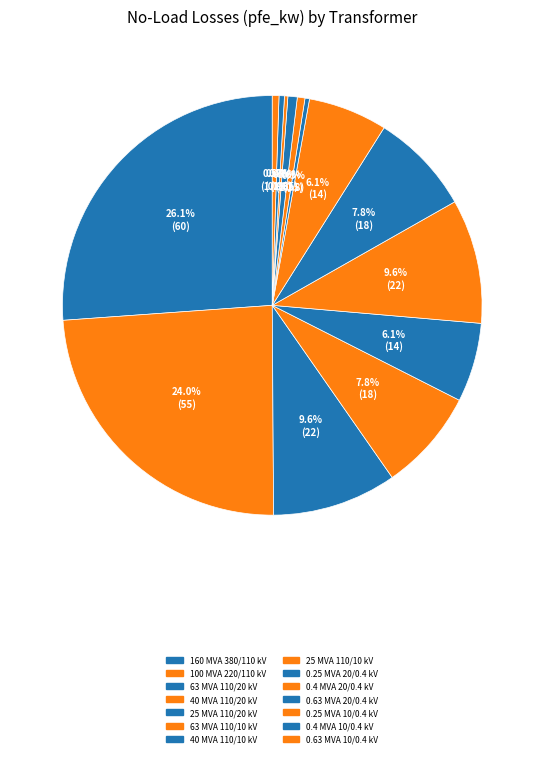

How many slices are in this pie chart?

14